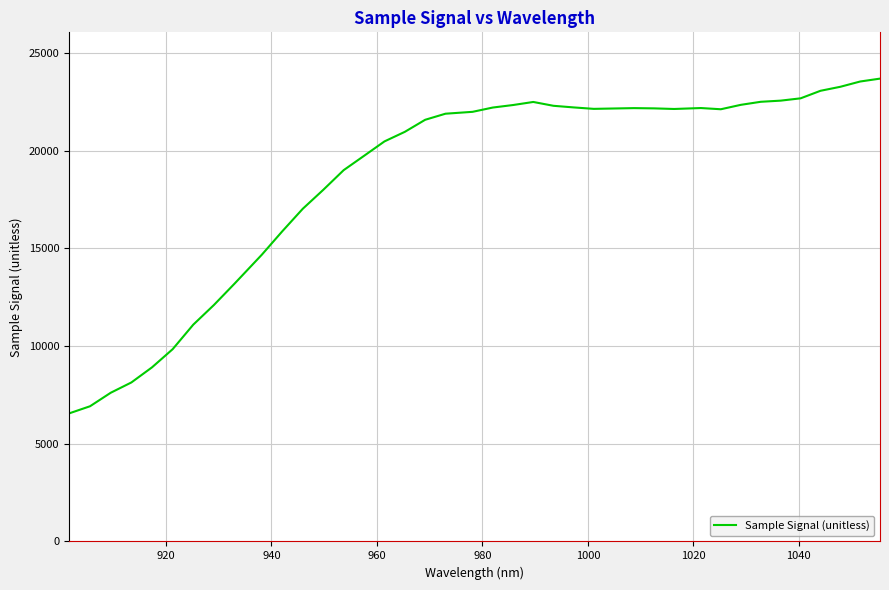

What is the difference between the maximum and minimum values?

17132